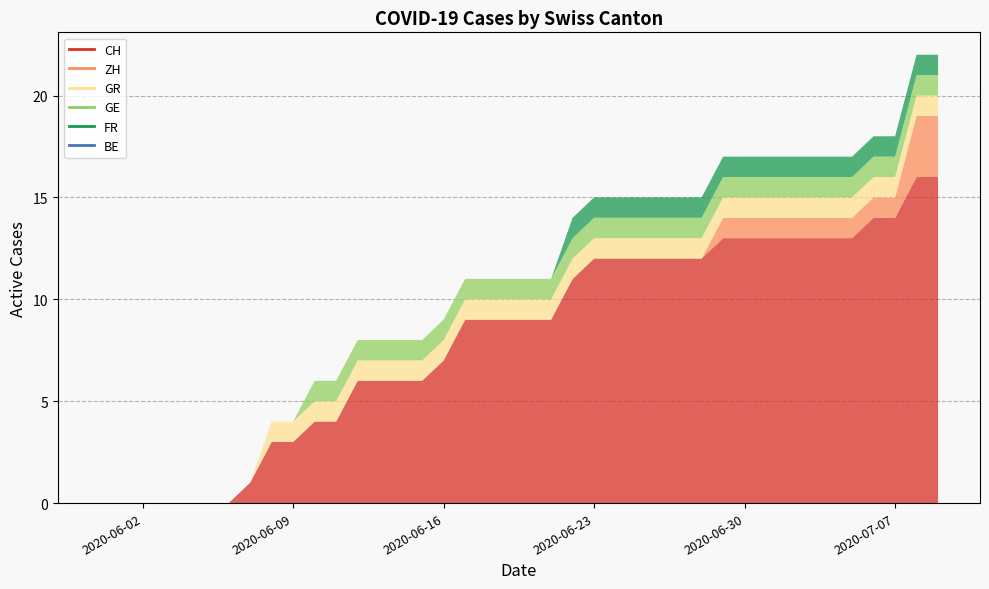

Between 25 and 26, which series saw the biggest shift?

CH